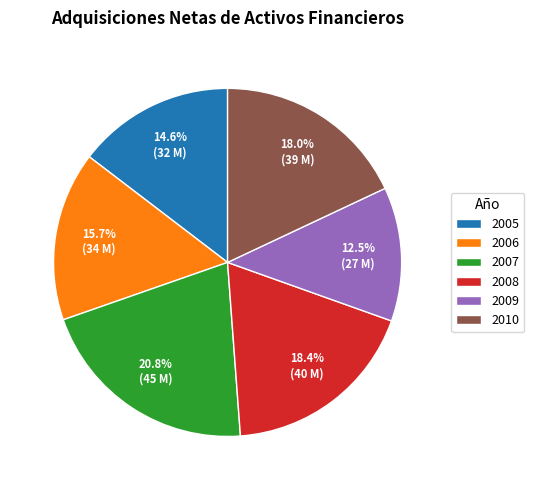

Is it true that 2006 is 16% of the pie?

True